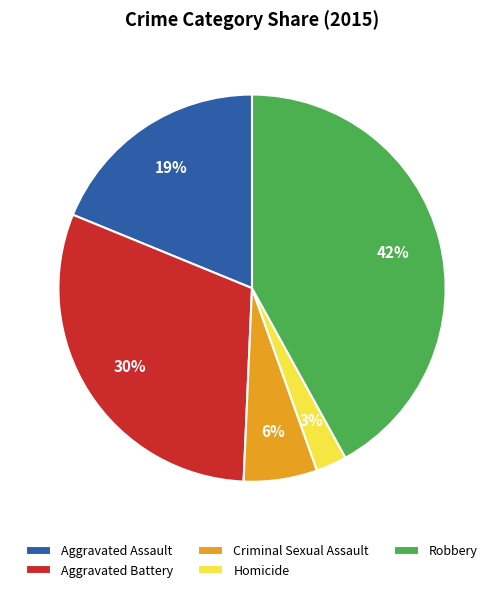

To the nearest percent, what portion does Aggravated Battery represent?

30%